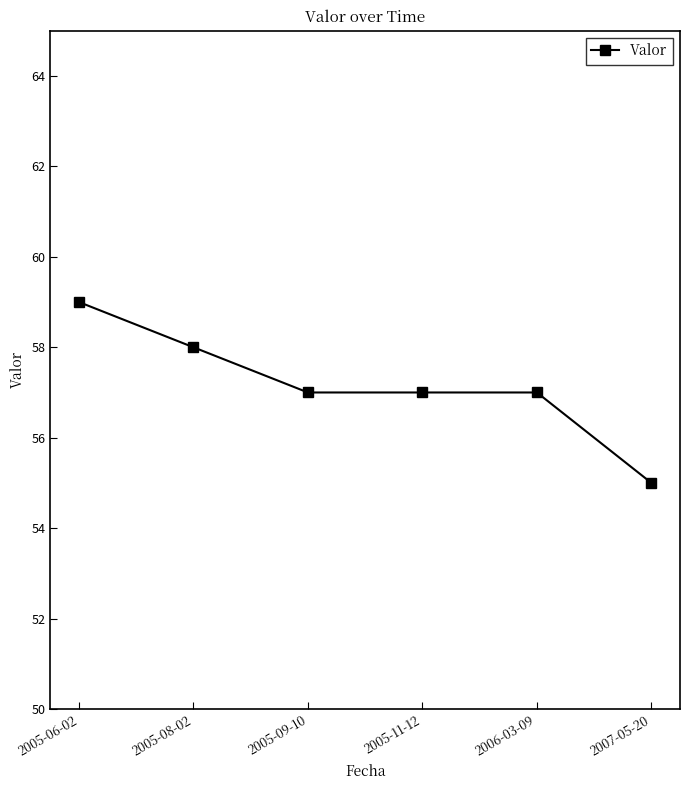

Which label corresponds to the largest value in the chart?

2005-06-02